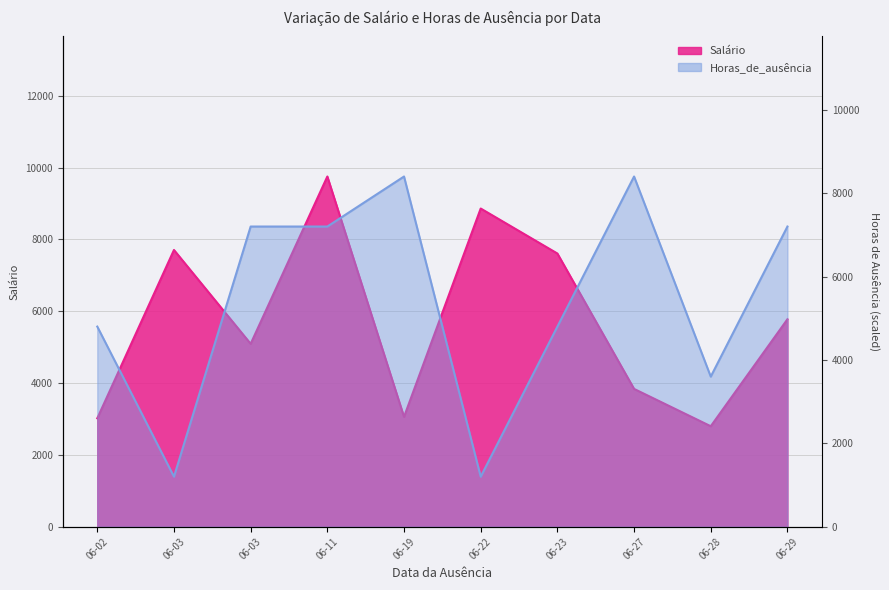

Reading left to right, extract all data points from this chart.

Salário: 3019.6	7707.8	5094.3	9754.1	3059.7	8862.3	7609.3	3838.2	2798.5	5777.9
Horas_de_ausência: 4800.0	1200.0	7200.0	7200.0	8400.0	1200.0	4800.0	8400.0	3600.0	7200.0